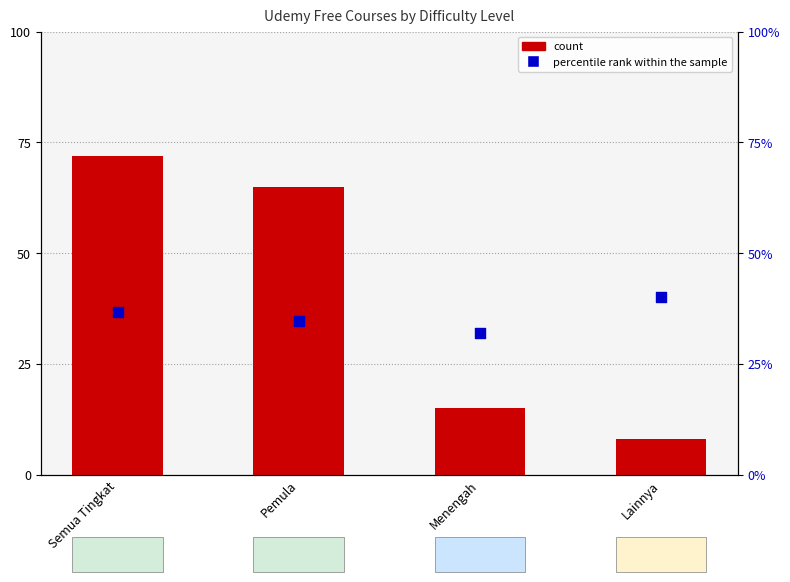

Which series has the largest total across all categories?

count